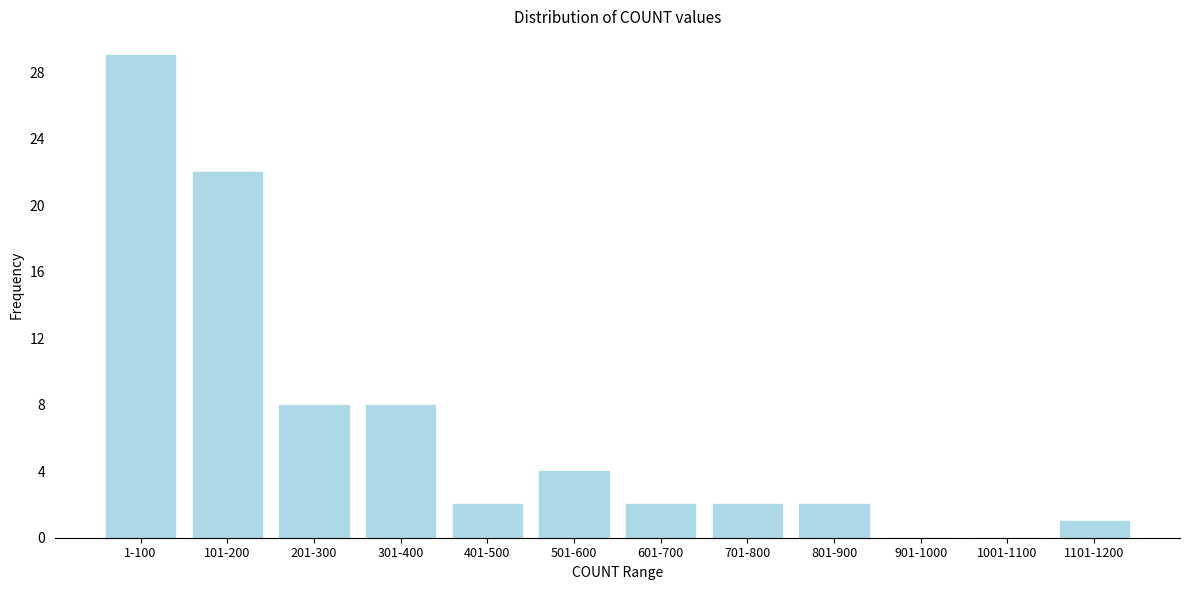

Reading right to left, what are all the values shown in this chart?

1101-1200=1	1001-1100=0	901-1000=0	801-900=2	701-800=2	601-700=2	501-600=4	401-500=2	301-400=8	201-300=8	101-200=22	1-100=29